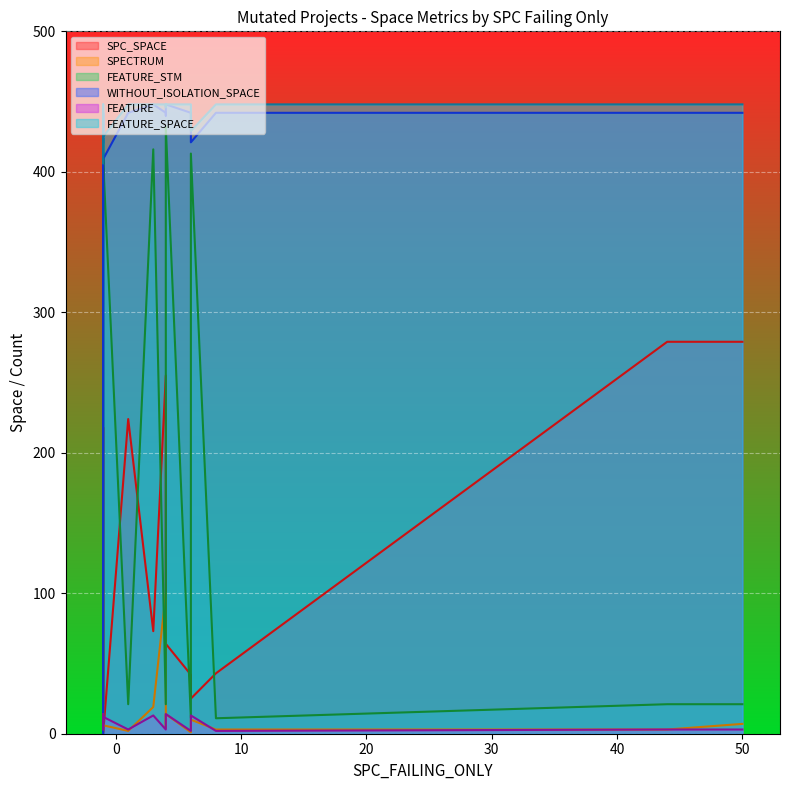

How many distinct data groups are displayed?

6